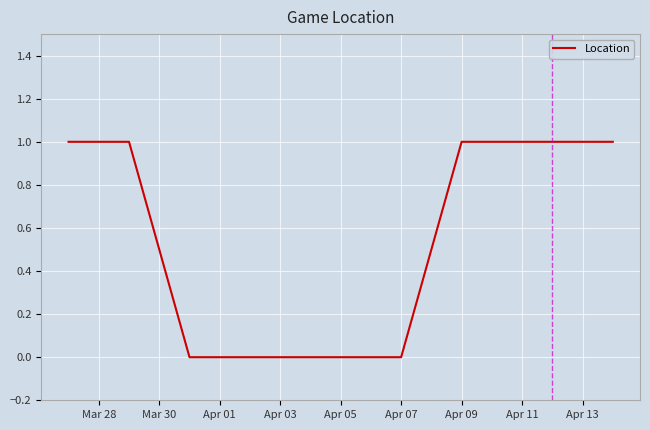

Count the values in the range 0 to 1.

11